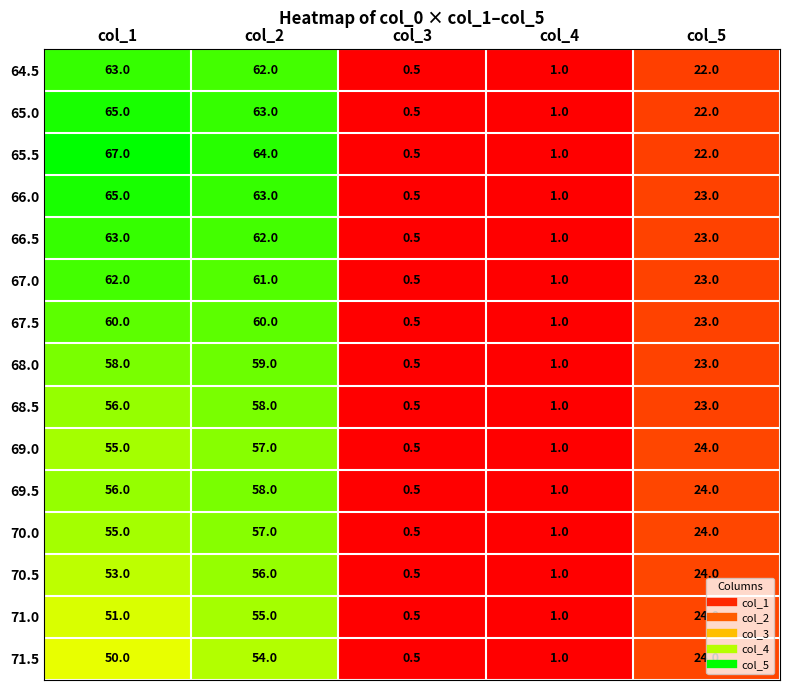

What is the average value of the 69.5 series?

27.9